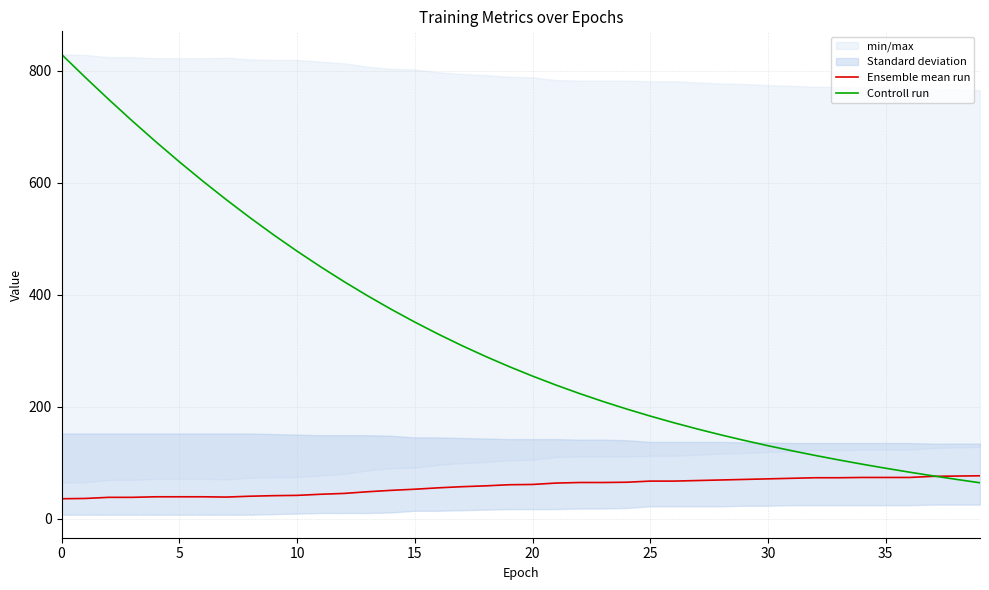

True or false: Controll run has more than 0 interior local peaks.

False